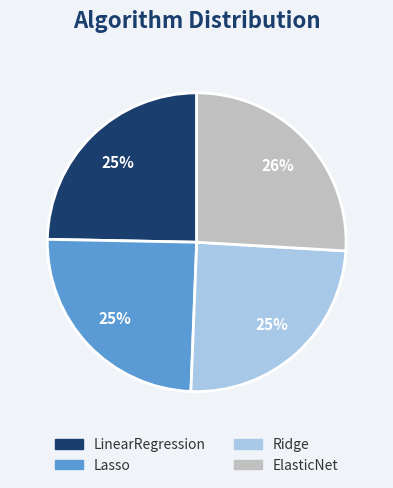

How many segments does this pie chart have?

4